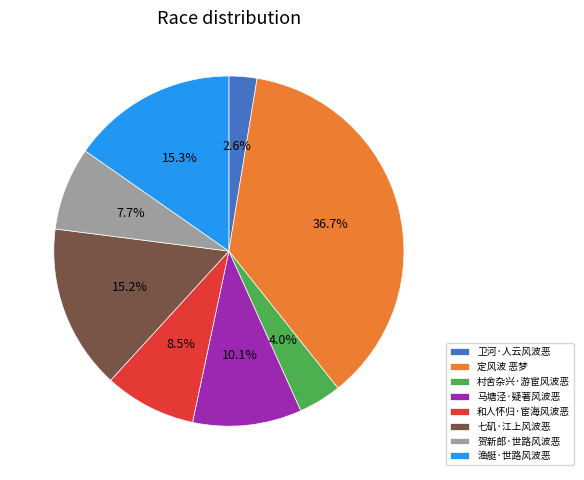

Which category has the smallest portion of the pie?

卫河·人云风波恶